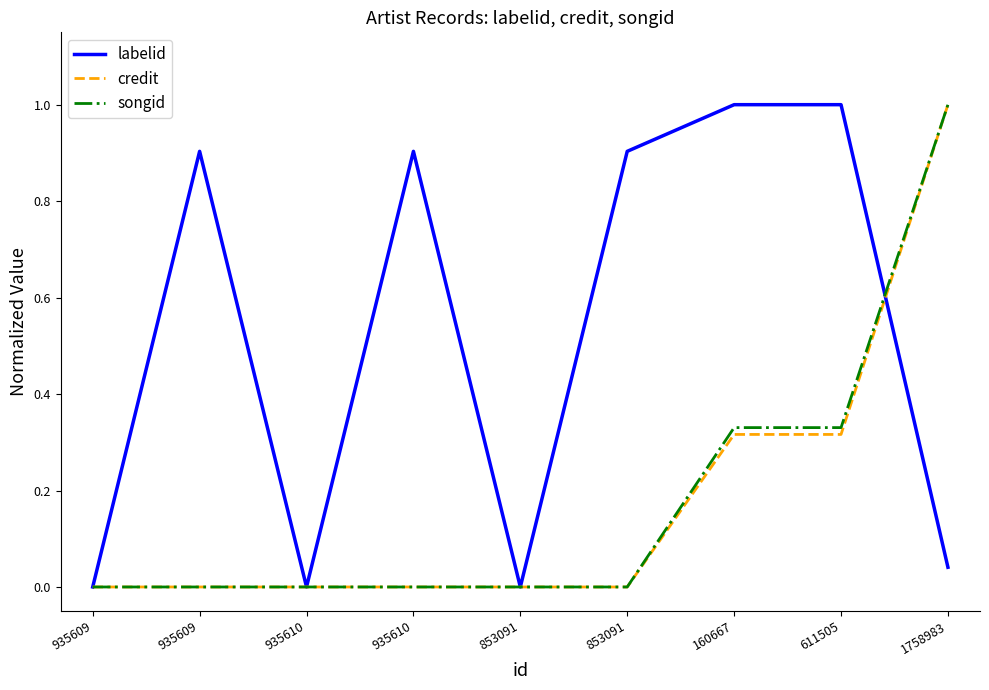

At which category does the chart reach its minimum across all series?

935609